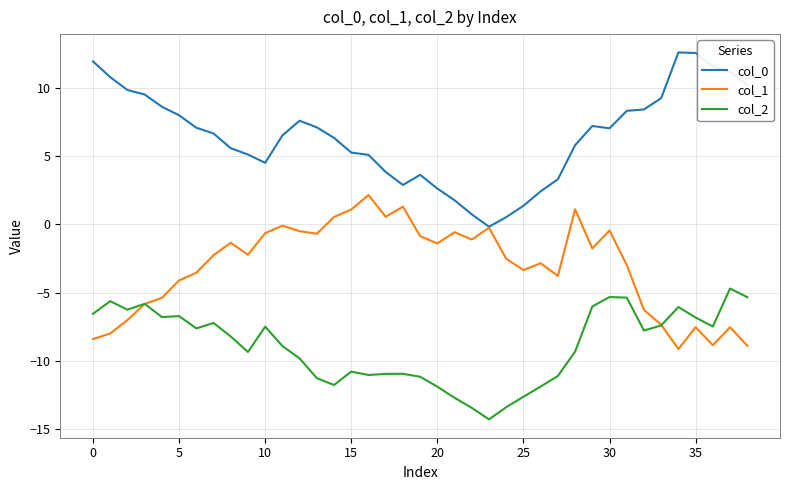

Rank the series by their maximum value, from lowest to highest.

col_2, col_1, col_0